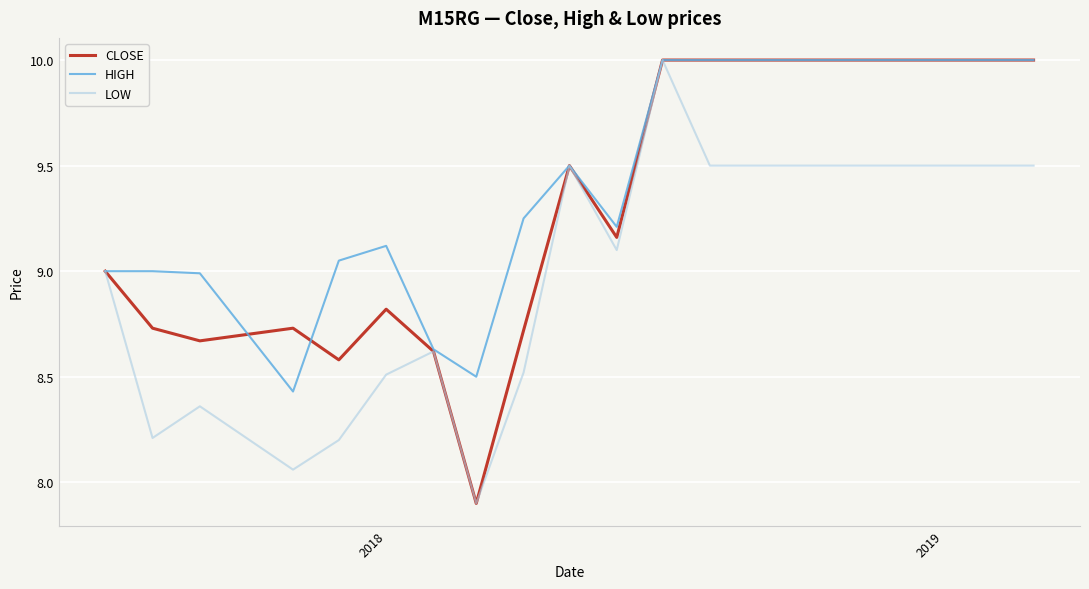

What is the maximum value for CLOSE?

10.0